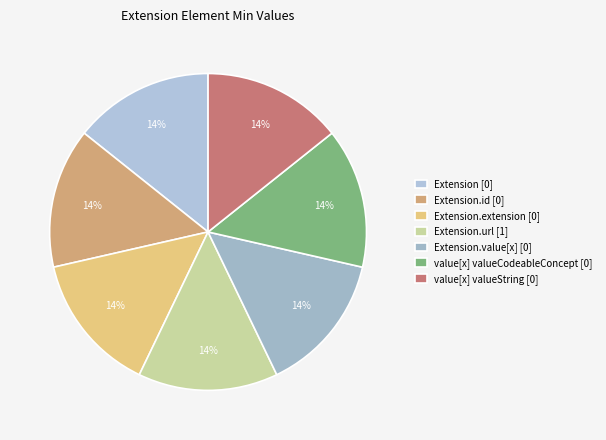

Count the number of slices in the pie.

7